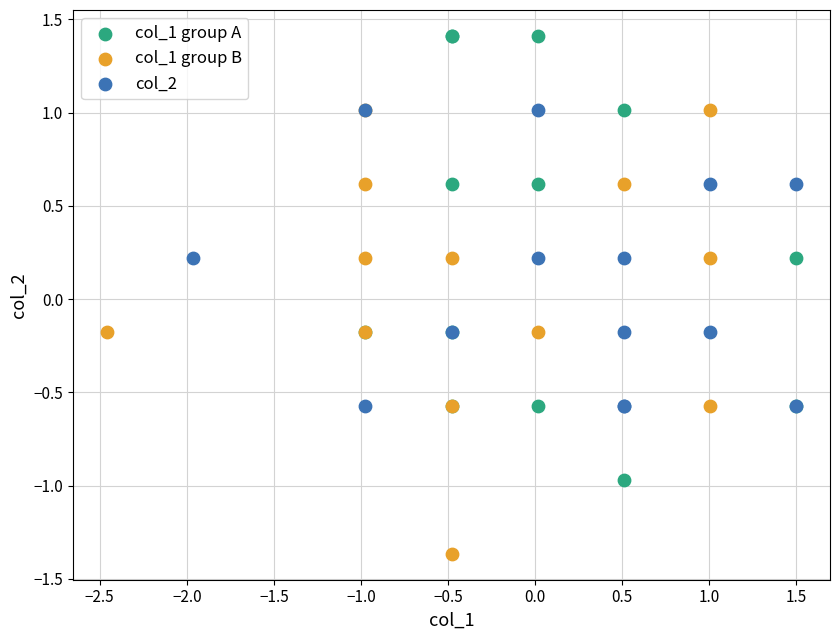

Which series reaches the minimum Y coordinate?

col_1 group B